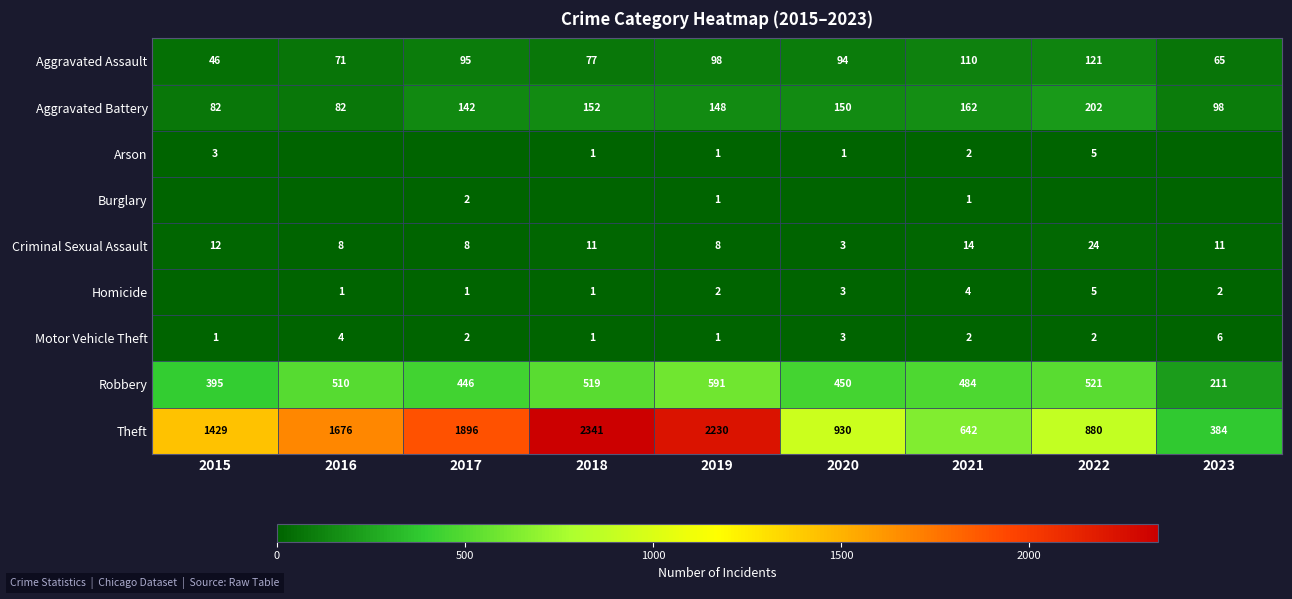

What is the sum of the Criminal Sexual Assault values at 2023 and 2022?

35